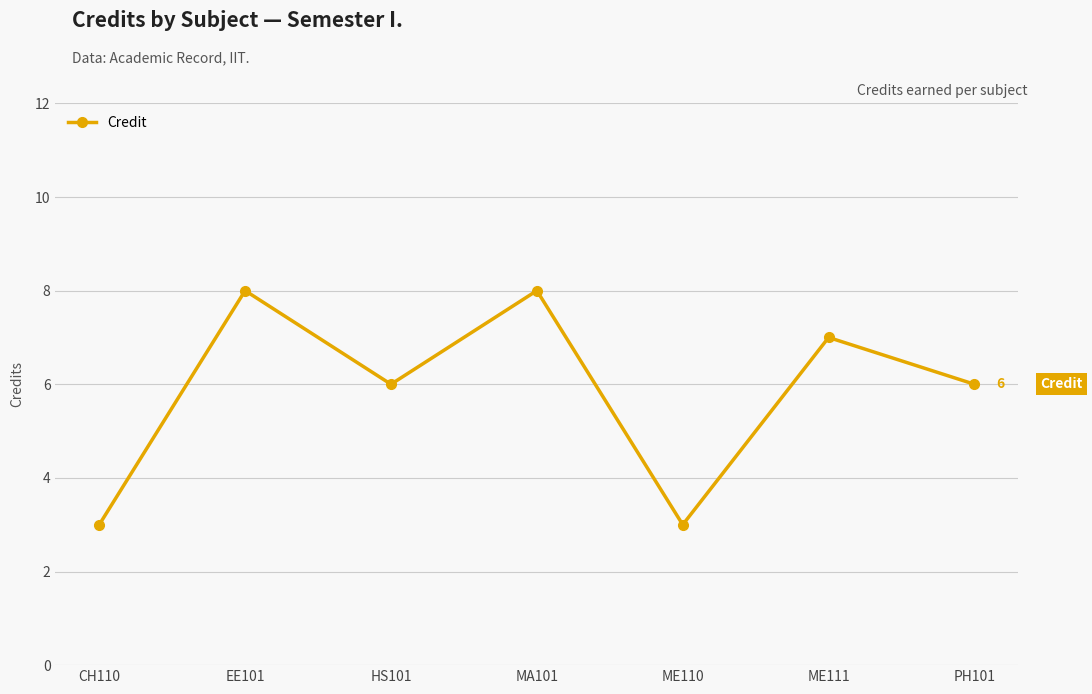

How many series are shown in this chart?

1